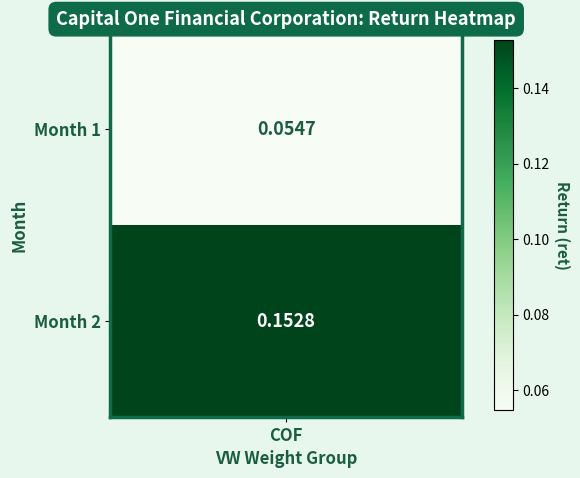

Reading left to right, extract all data points from this chart.

0.1	0.2